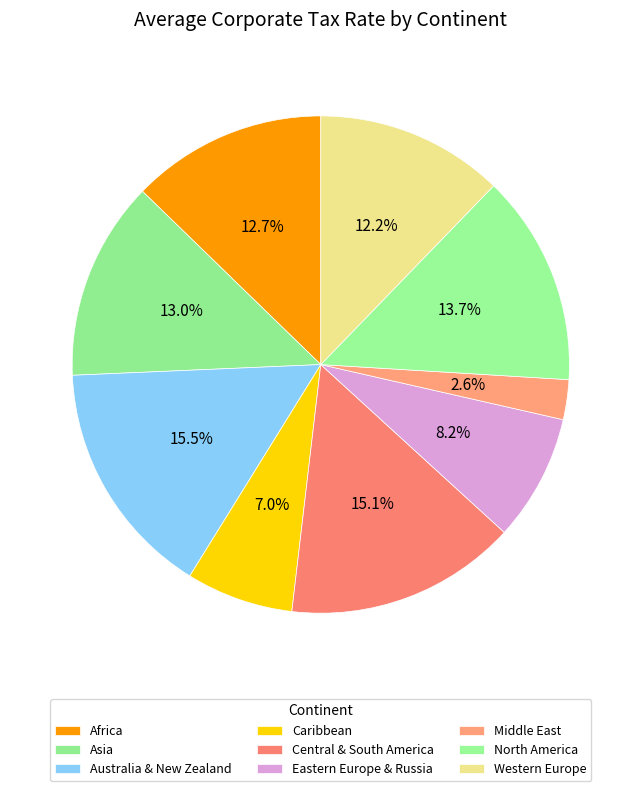

Between Middle East and Caribbean, which is larger?

Caribbean